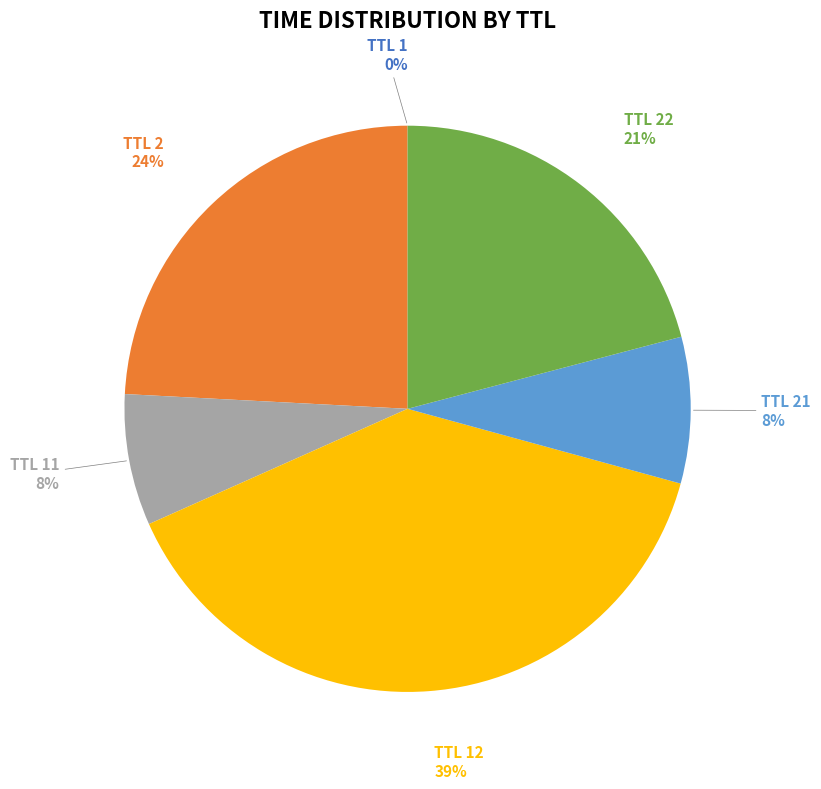

Is there a majority slice in this chart?

No